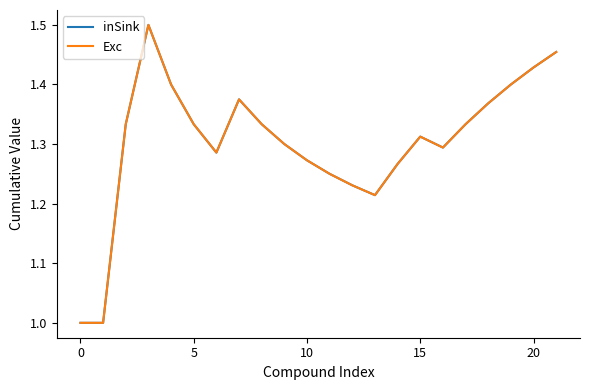

What is the minimum value shown in the chart?

1.0